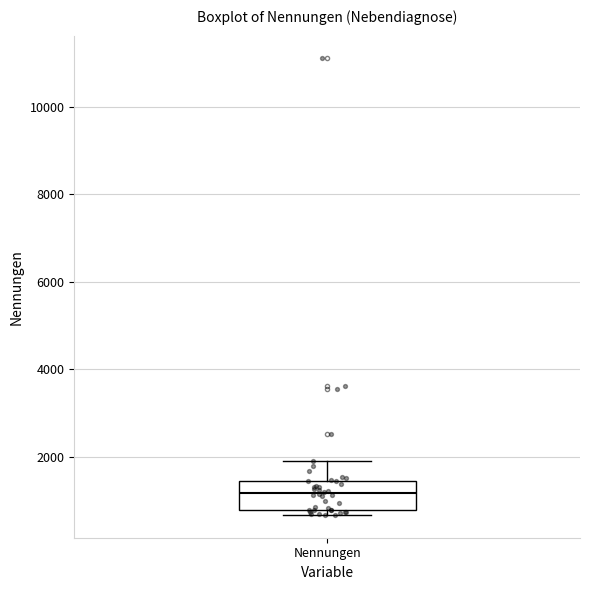

Read this box plot against the y-axis: the position of the median line, the range covered by the box, and the ends of both whiskers. The values are not printed on the chart, so give them approximately, as read against the axis.

median 1200, box 800 to 1400, whiskers 600 to 2000